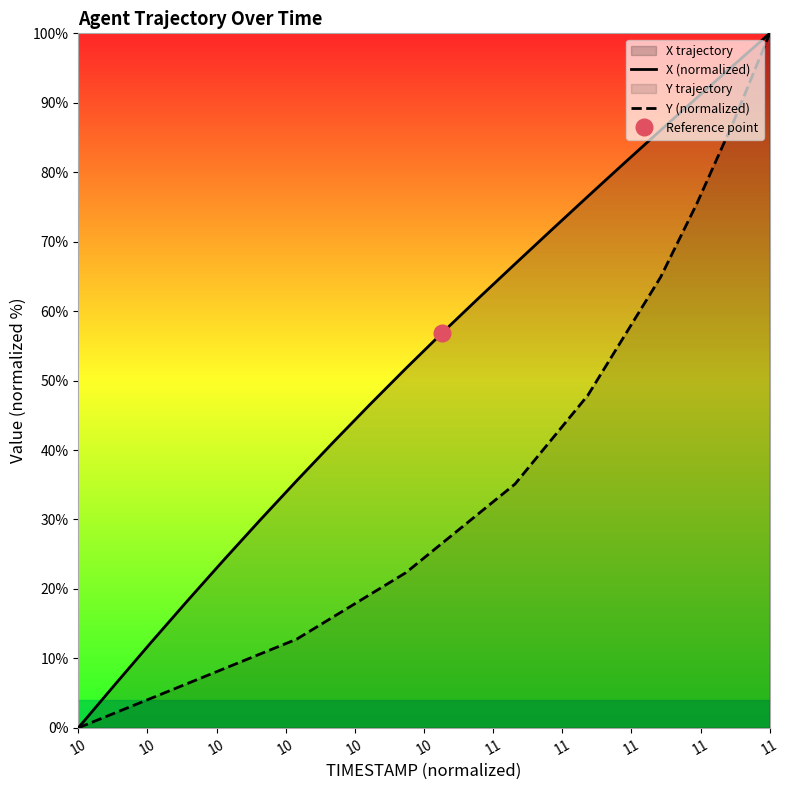

Reading left to right, what are all the values shown in this chart?

X (normalized): 0.0	6.2	12.3	18.3	24.2	29.9	35.6	41.1	46.5	51.7	56.9	61.9	66.8	71.7	76.5	81.3	86.0	90.7	95.4	100.0
Y (normalized): 0.0	2.1	4.3	6.4	8.5	10.6	12.8	16.0	19.1	22.3	26.6	30.9	35.1	41.5	47.9	56.4	64.9	75.5	87.2	100.0